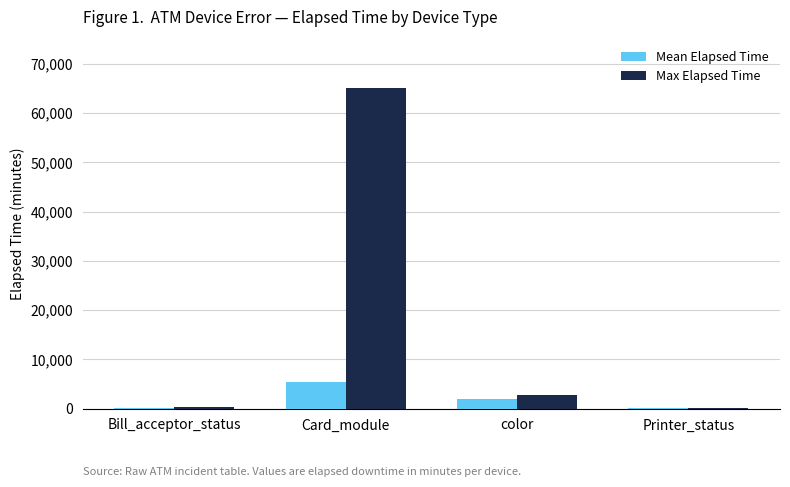

What is the maximum value shown in the chart?

65177.0